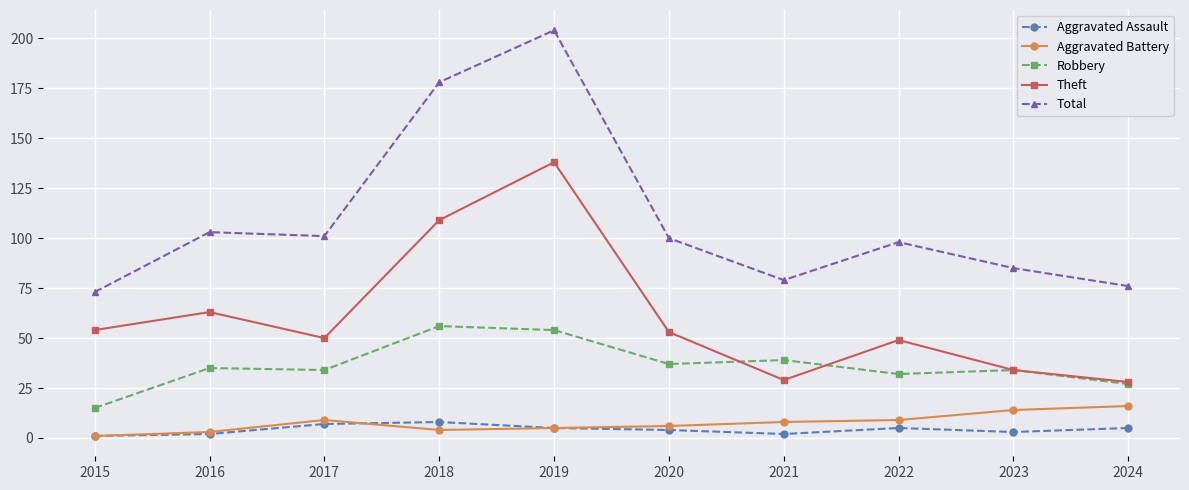

True or false: Robbery and Aggravated Assault intersect in this chart.

False